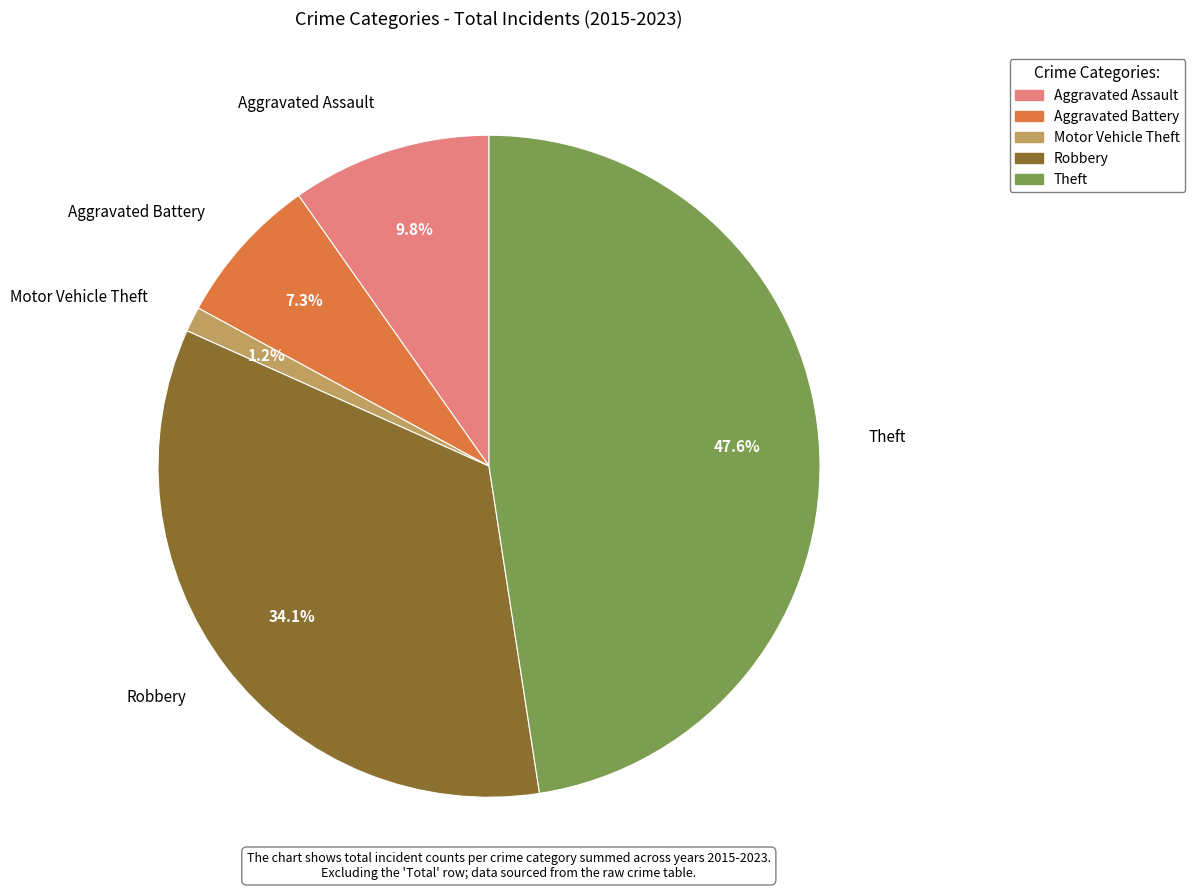

What portion of the pie excludes Aggravated Assault?

90.2%